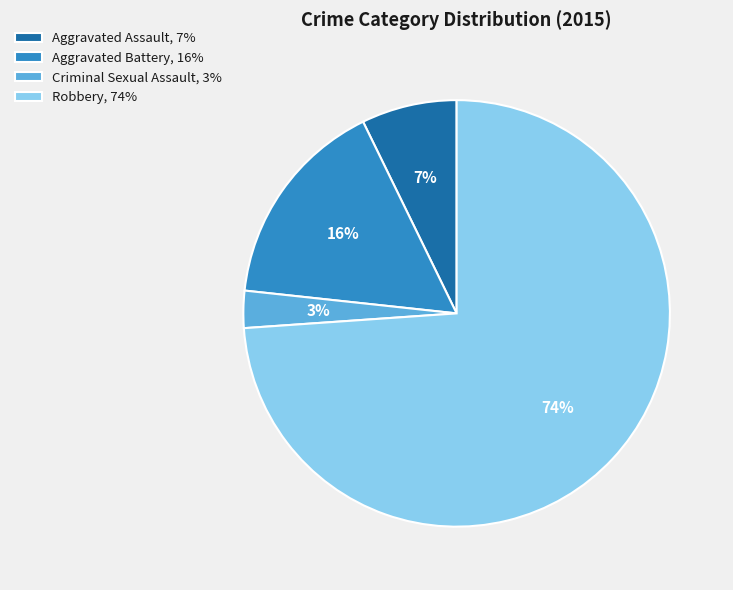

Count the number of slices in the pie.

4